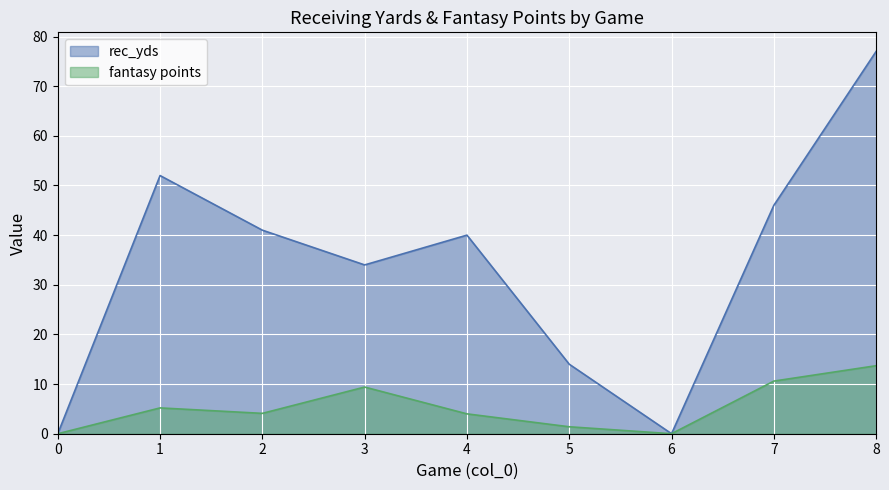

At which label is rec_yds closest to 38?

4